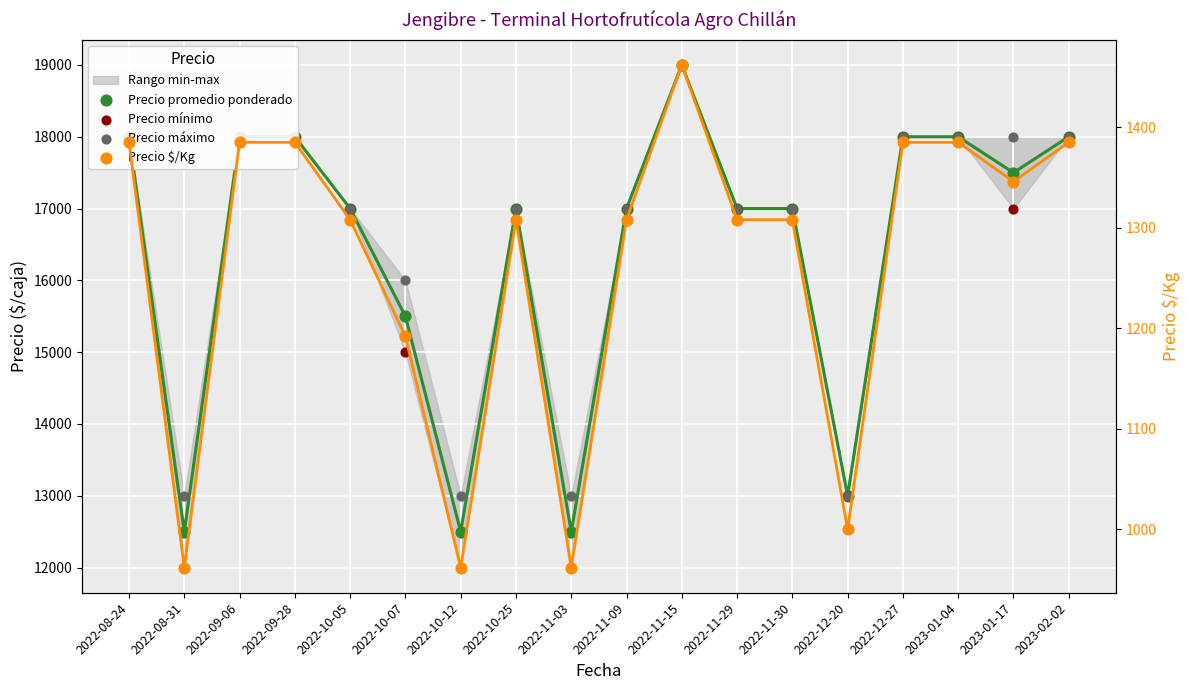

At how many categories does at least one series exceed 16763?

13